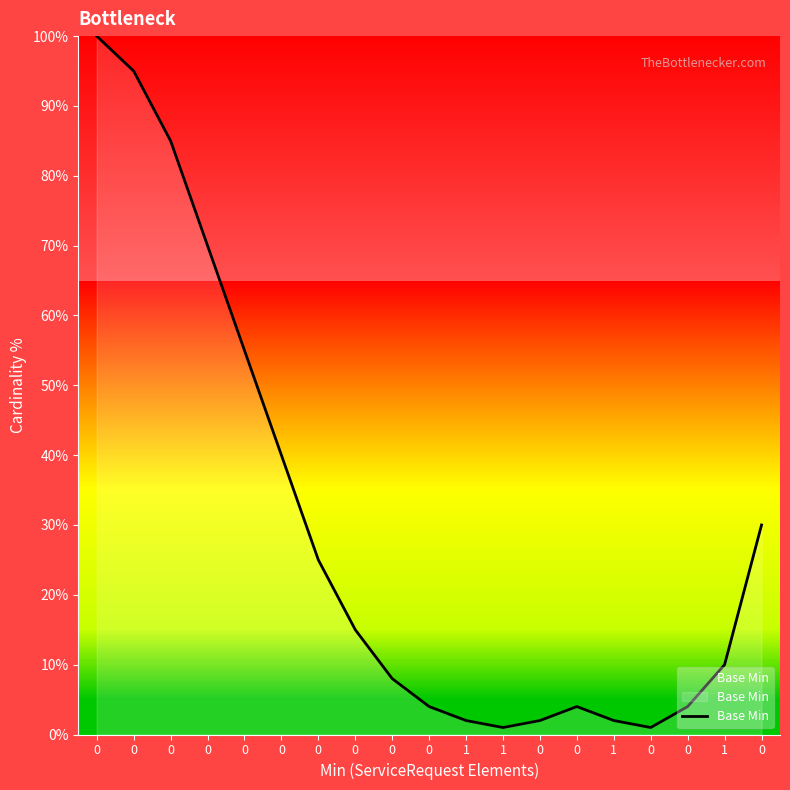

How many interior local peaks (higher than both neighbors) does the data have?

1